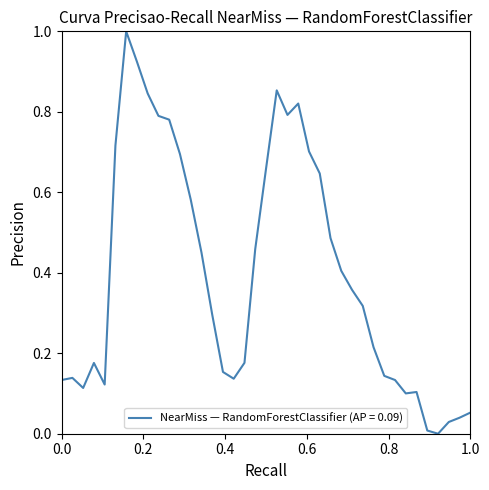

What is the difference between the maximum and minimum values?

1.0